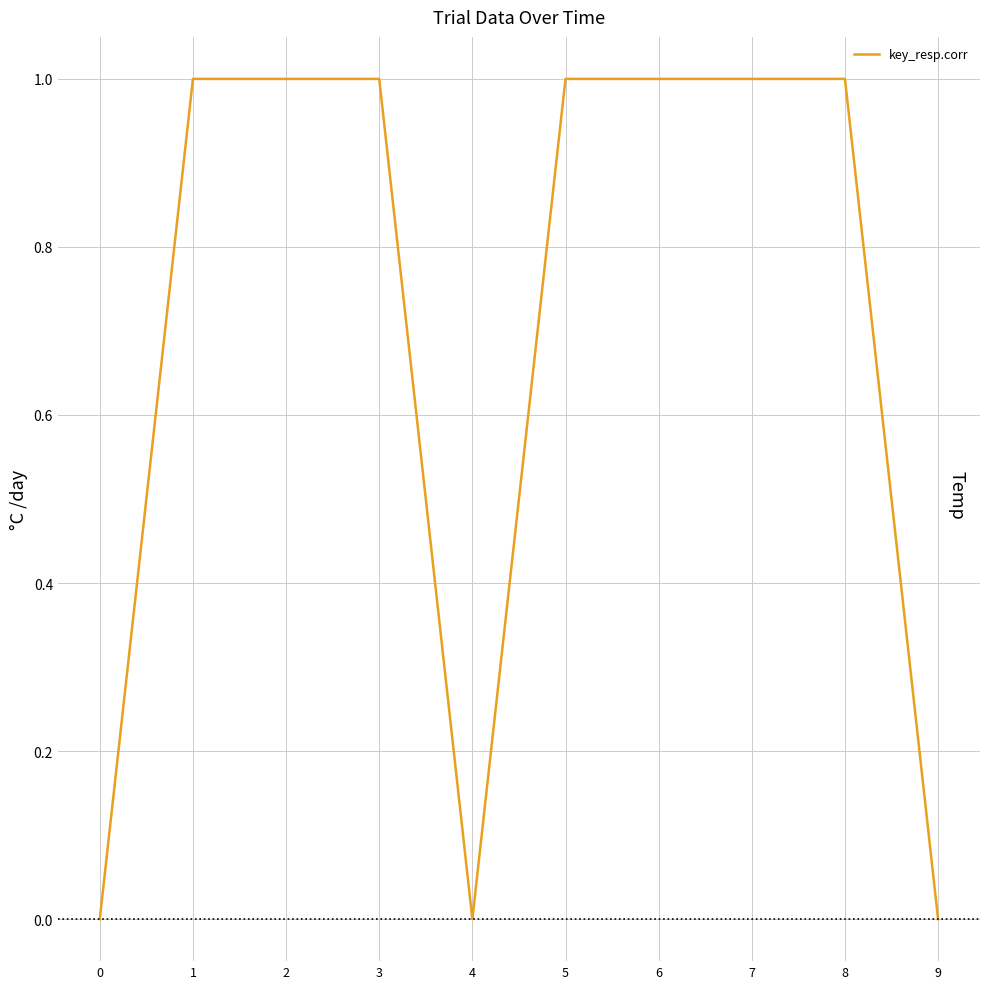

Reading left to right, what are all the values shown in this chart?

0=0	1=1	2=1	3=1	4=0	5=1	6=1	7=1	8=1	9=0